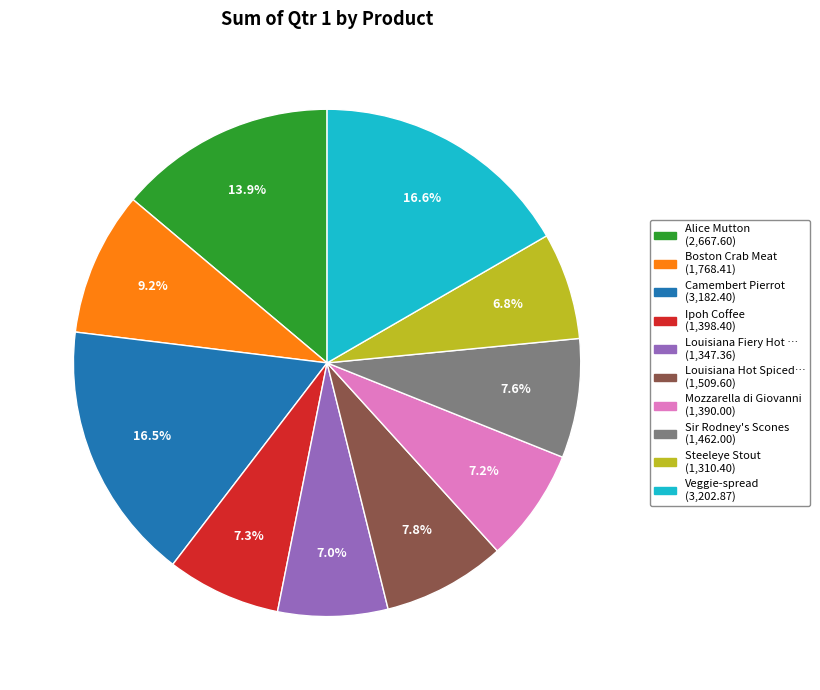

Does any single category account for the majority?

No